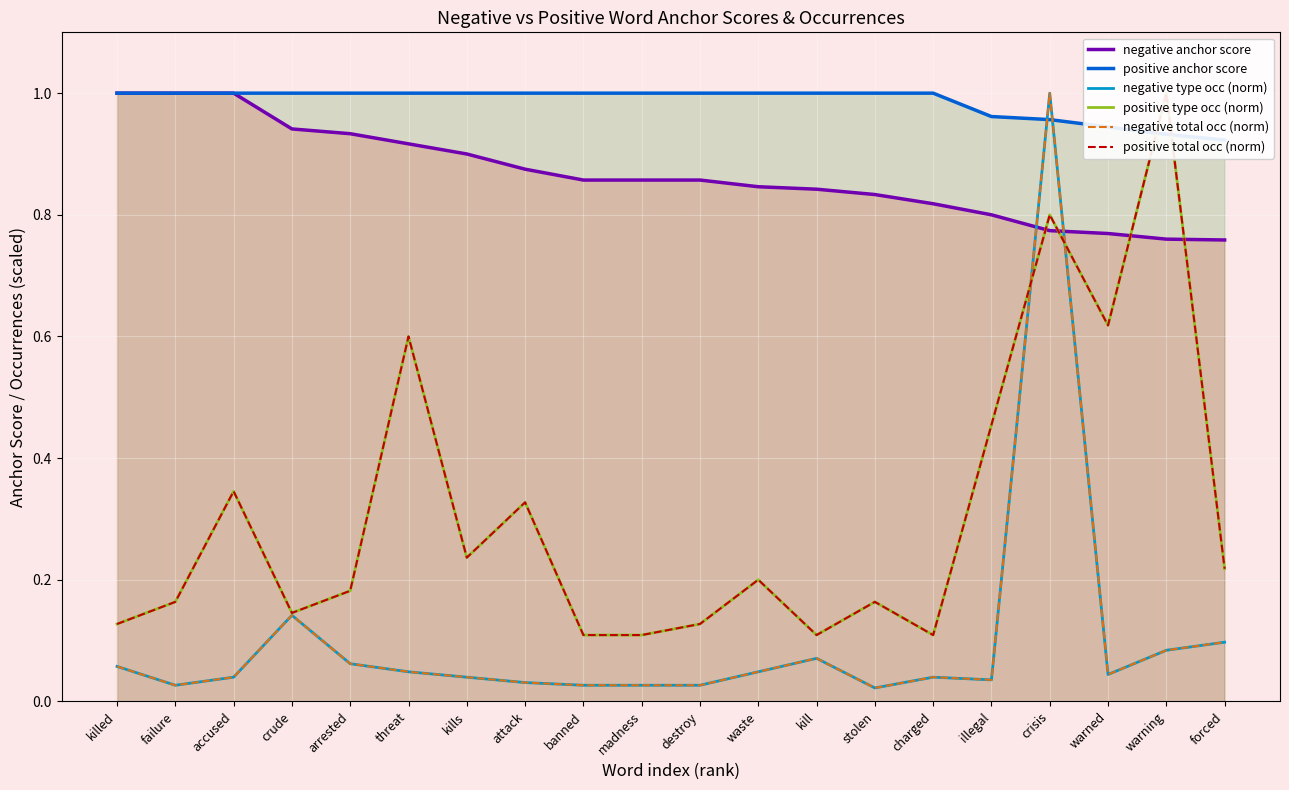

What are all the series names shown in the legend?

negative anchor score, positive anchor score, negative type occ (norm), positive type occ (norm), negative total occ (norm), positive total occ (norm)